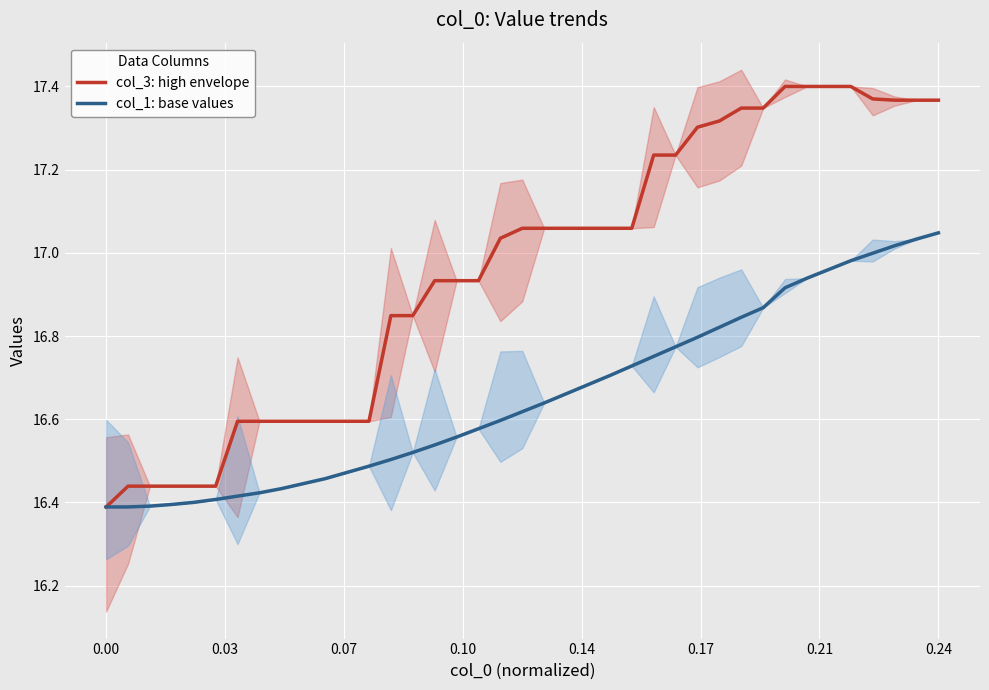

The col_1: base values series shows 25.6 at 0.24. True or false?

False